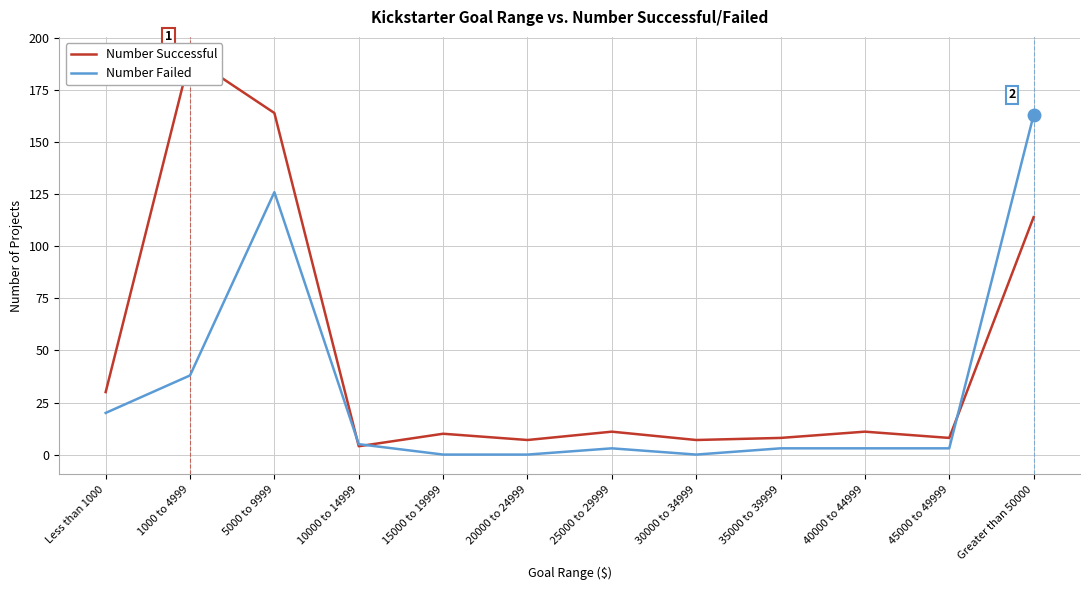

Reading left to right, list all the values displayed in this chart.

Number Successful: Less than 1000=30	1000 to 4999=191	5000 to 9999=164	10000 to 14999=4	15000 to 19999=10	20000 to 24999=7	25000 to 29999=11	30000 to 34999=7	35000 to 39999=8	40000 to 44999=11	45000 to 49999=8	Greater than 50000=114
Number Failed: Less than 1000=20	1000 to 4999=38	5000 to 9999=126	10000 to 14999=5	15000 to 19999=0	20000 to 24999=0	25000 to 29999=3	30000 to 34999=0	35000 to 39999=3	40000 to 44999=3	45000 to 49999=3	Greater than 50000=163